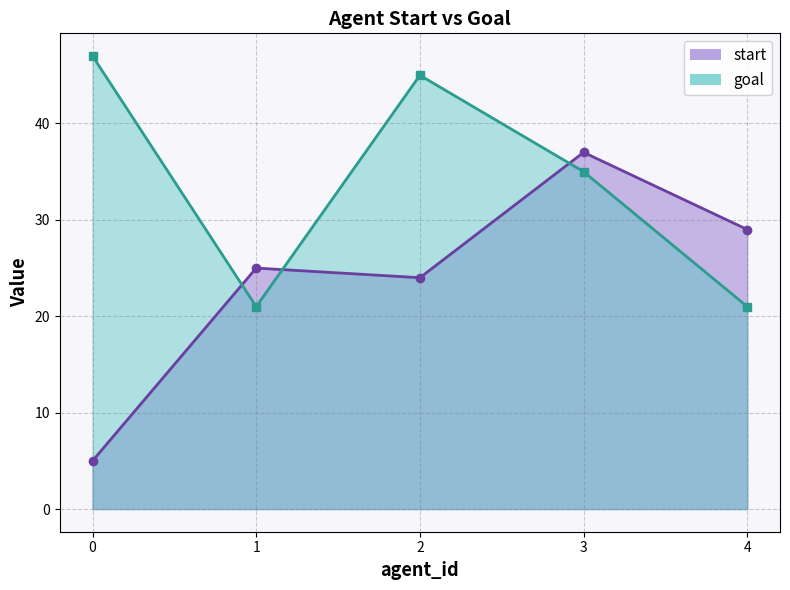

How many data points does each series have?

5